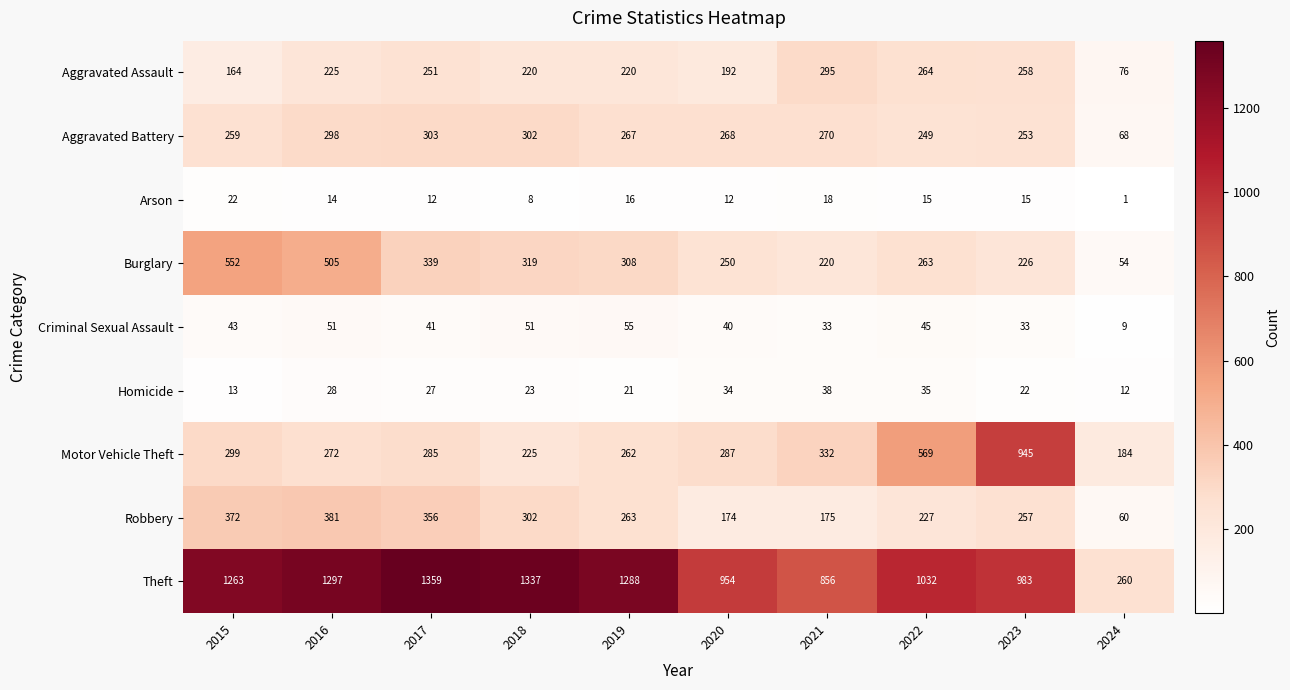

Which series changed the most between 2018 and 2021?

Theft